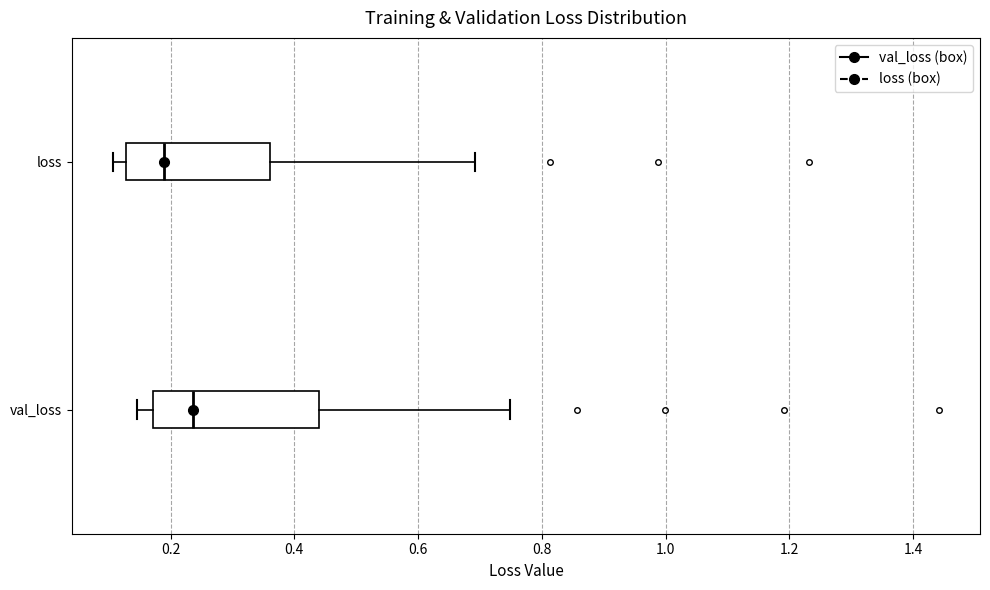

Which box's median line is the furthest to the right?

val_loss